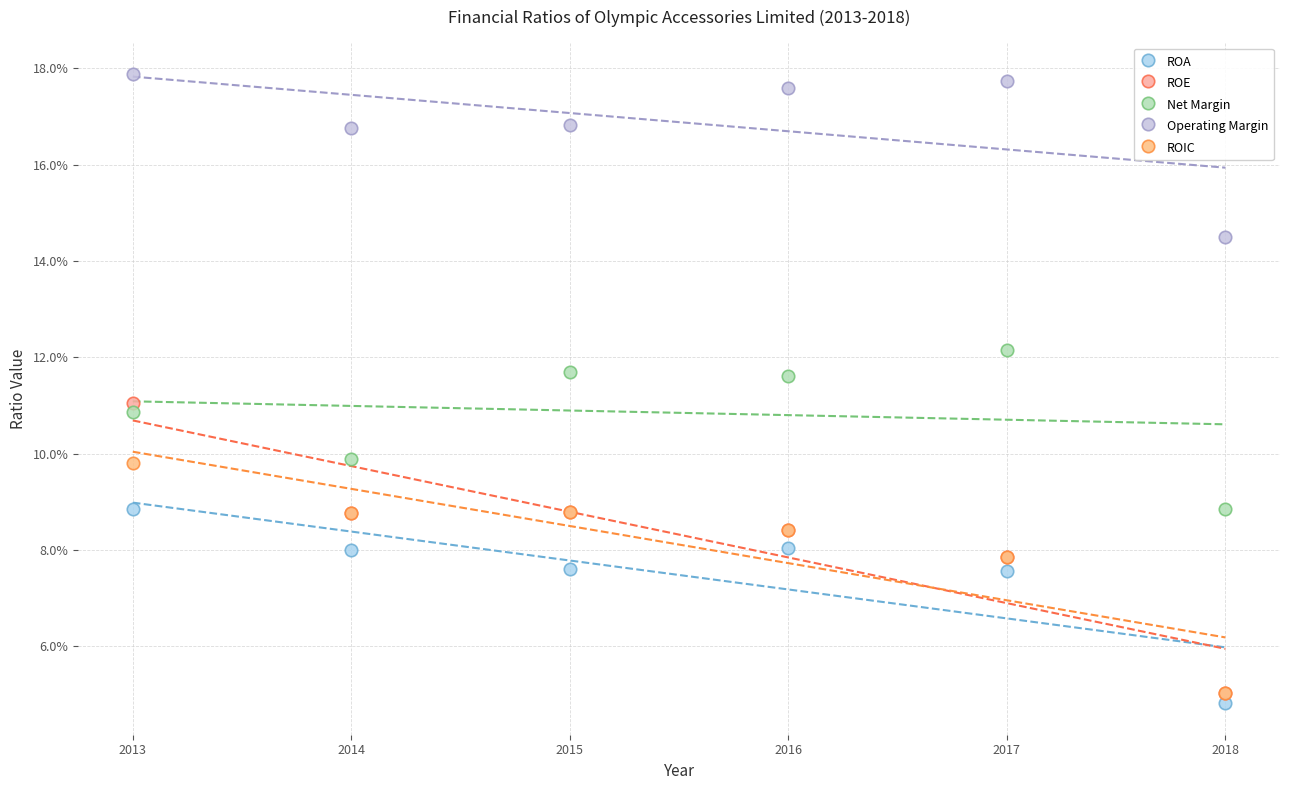

Which series has the widest spread of Y values?

ROE